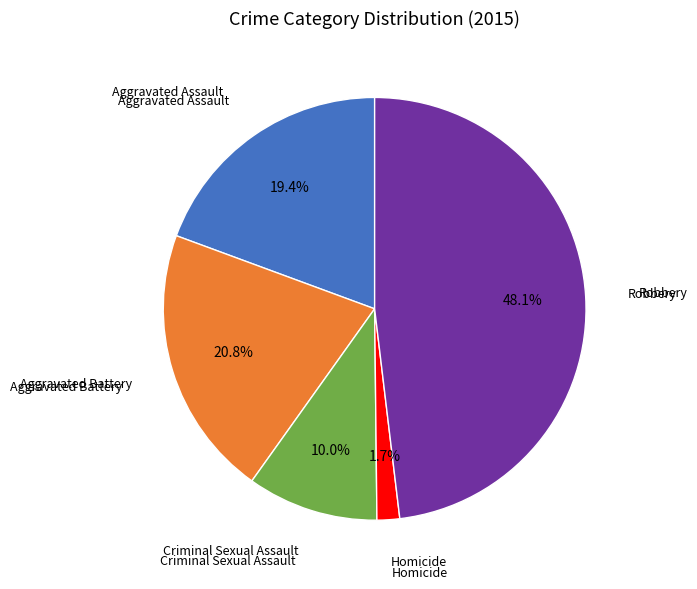

Does any single category account for the majority?

No